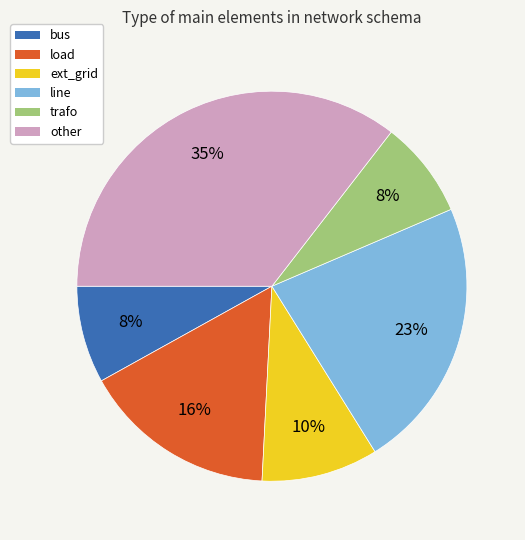

Does any single category account for the majority?

No